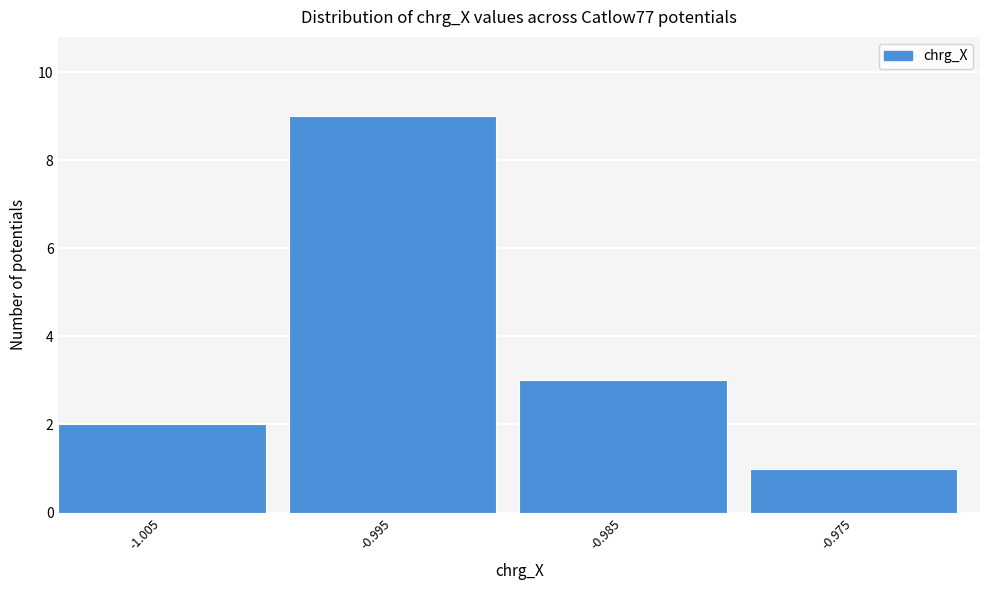

Reading left to right, transcribe all the data shown in this chart.

2	9	3	1